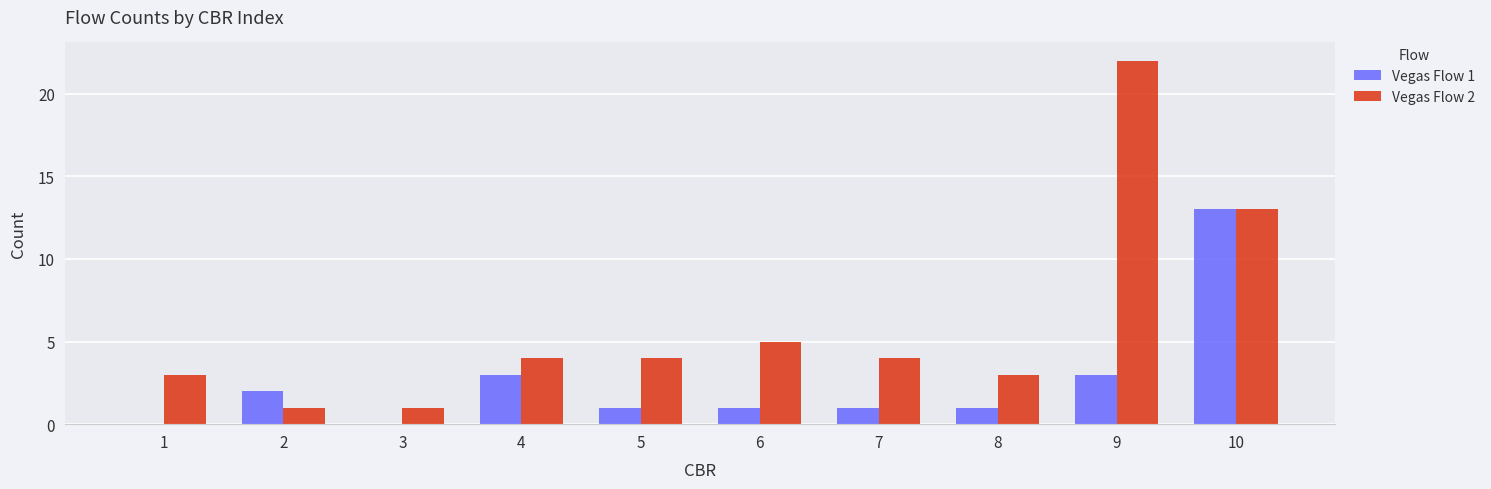

What is the sum of the Vegas Flow 1 values at 6 and 4?

4